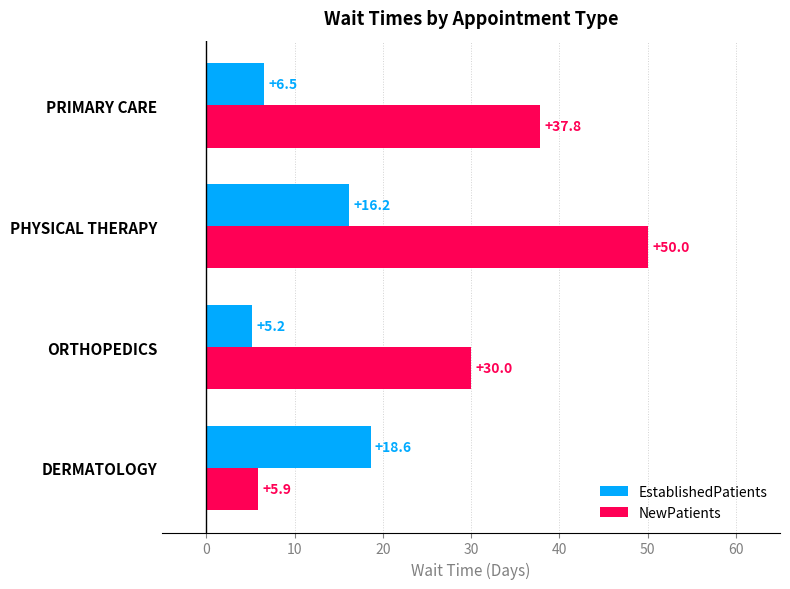

The NewPatients series shows 5.9 at DERMATOLOGY. True or false?

True